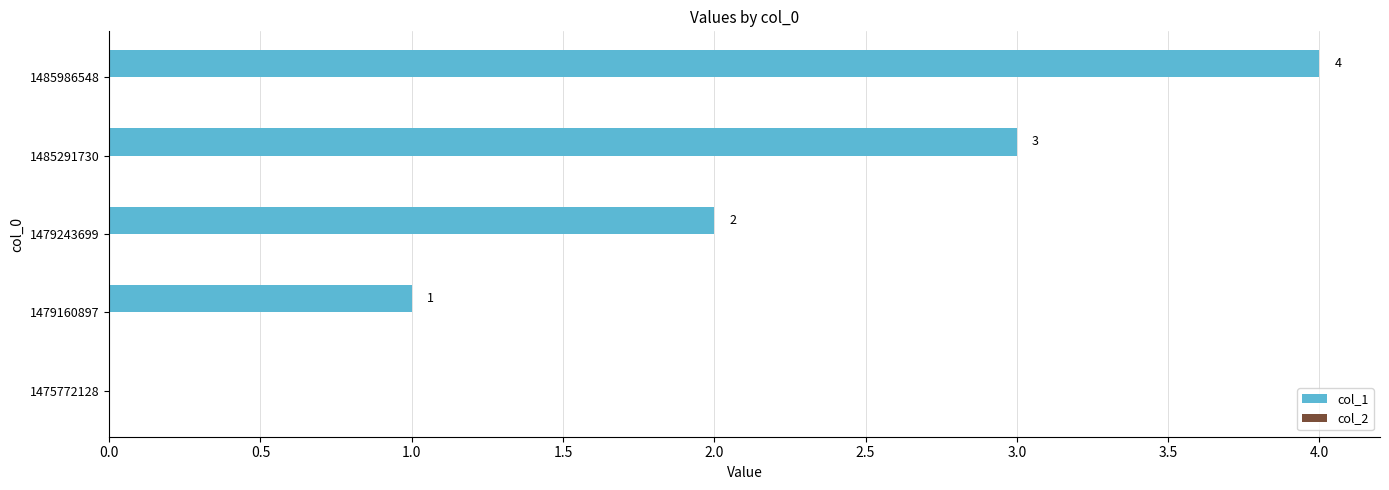

What is the sum of the values at 1479160897 and 1485291730?

4